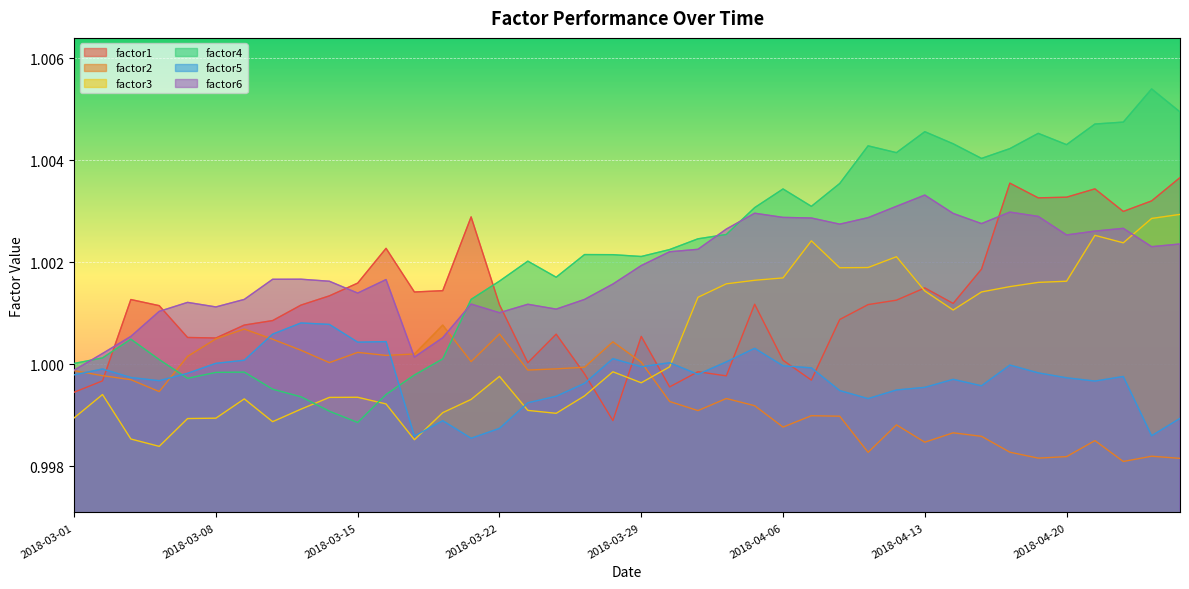

Read the factor4 value at 2018-04-19.

1.0